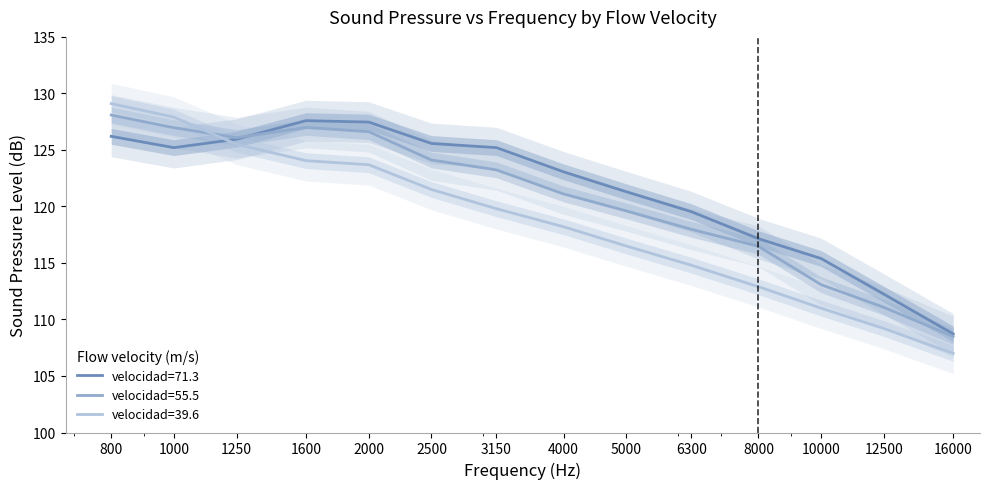

What is the average value of the velocidad=71.3 series?

121.5